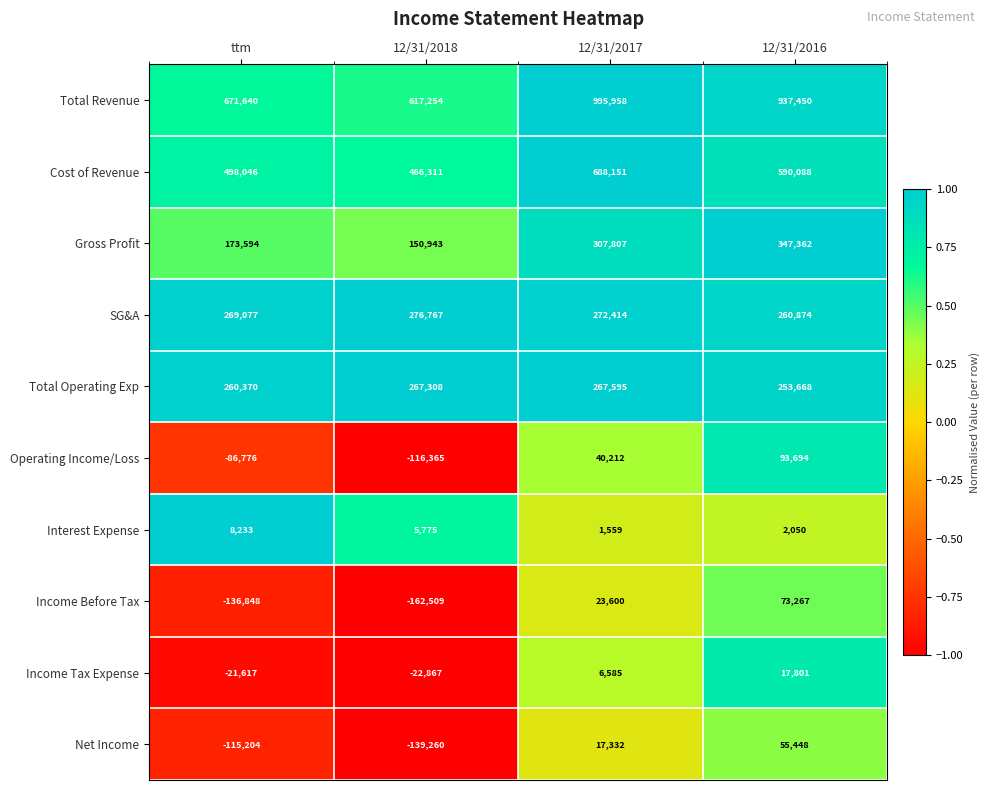

Where does the Cost of Revenue series first go above 590088?

12/31/2017